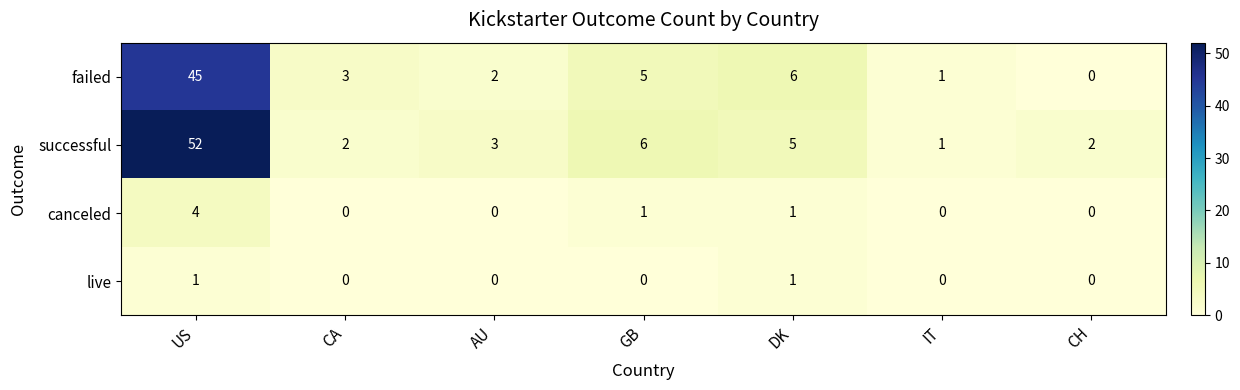

Between US and DK, which series saw the biggest shift?

successful